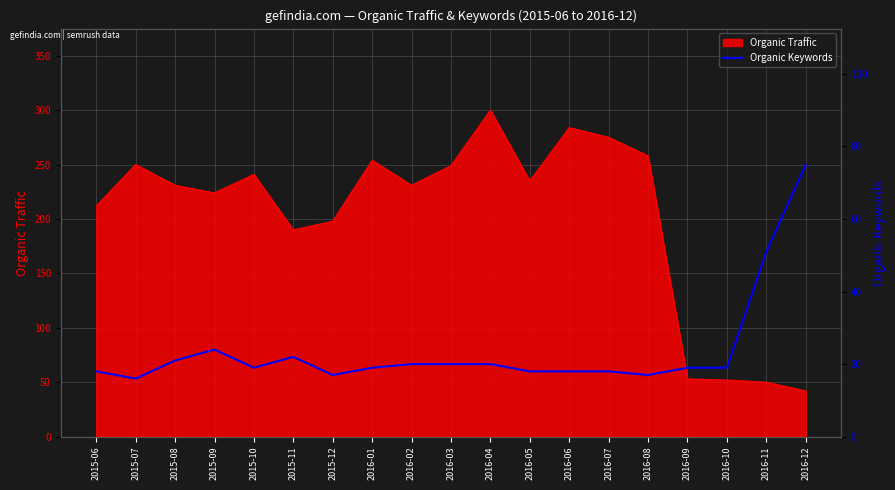

What is the minimum value for Organic Traffic?

42